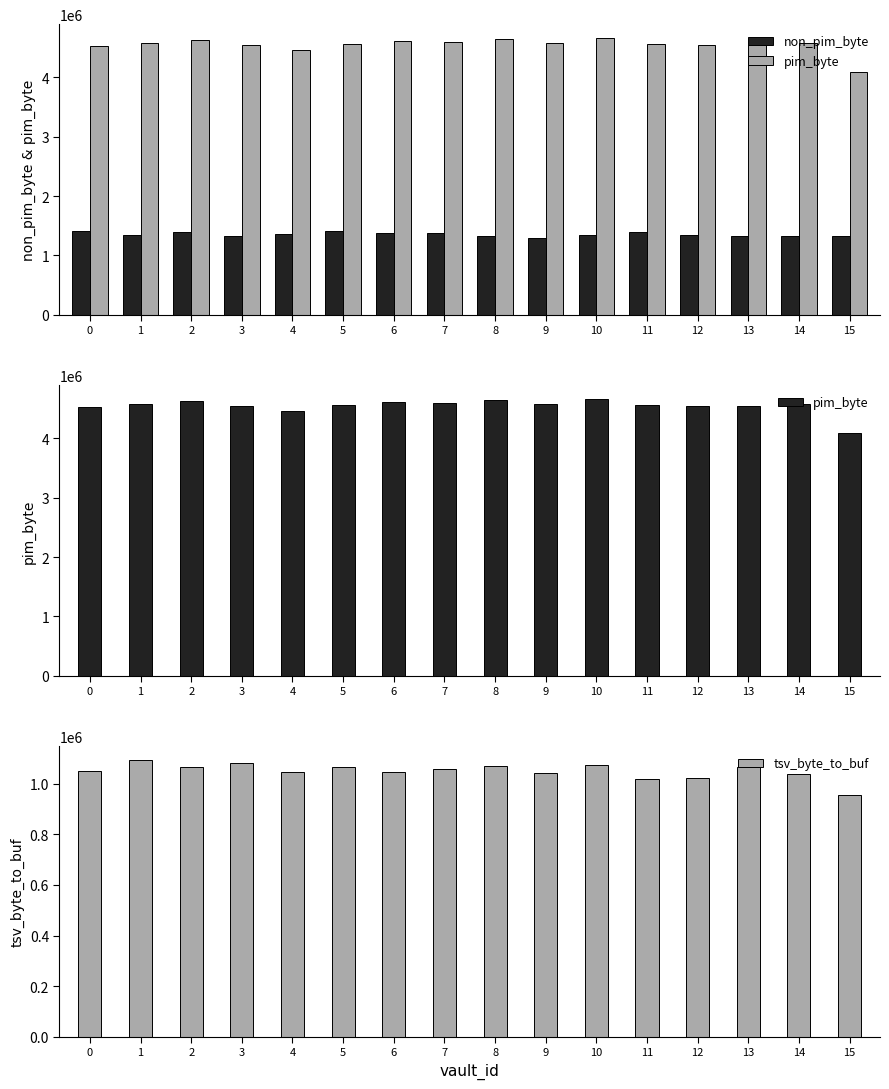

At how many categories does at least one series exceed 4050737?

16